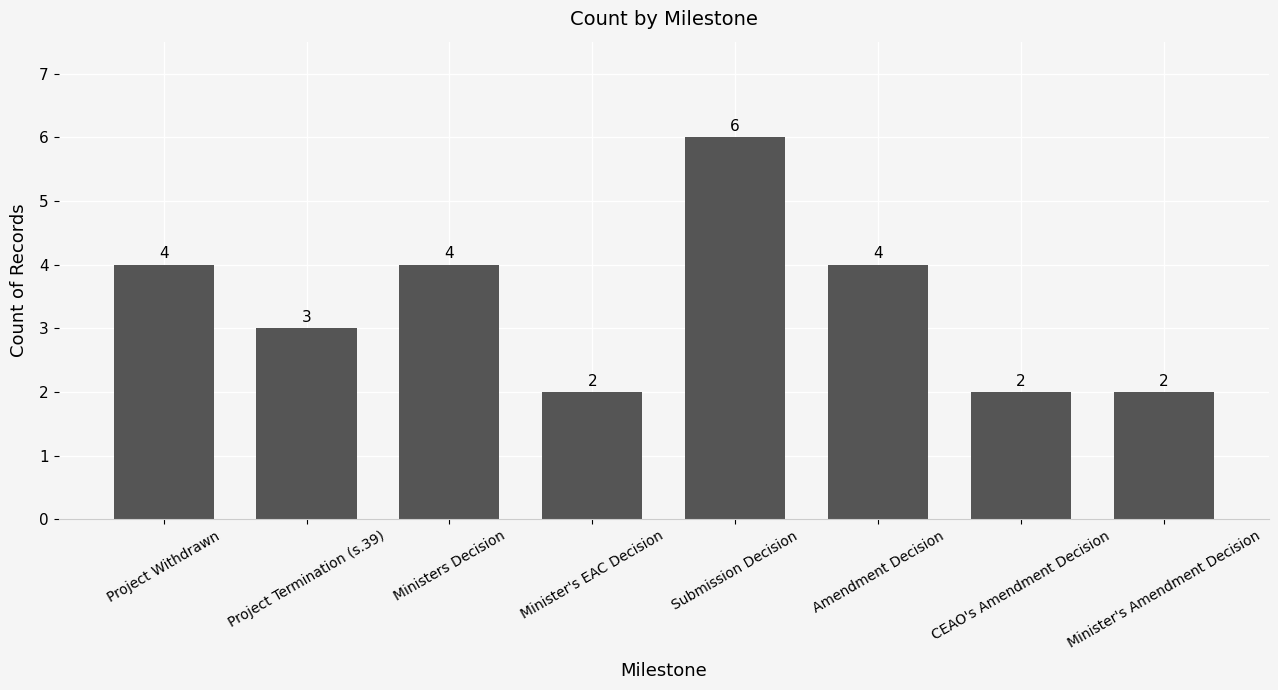

How many distinct data groups are displayed?

1